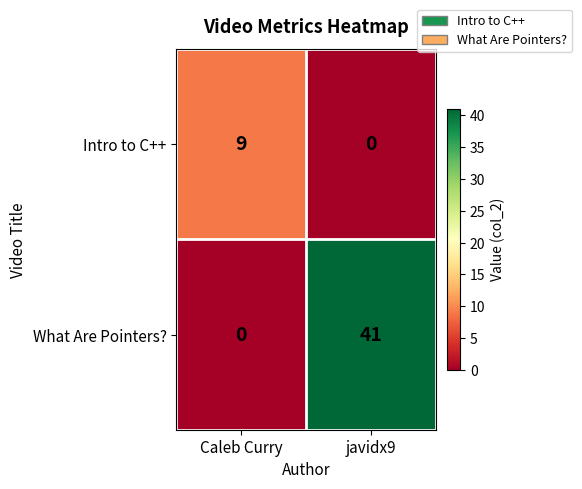

Which label corresponds to the largest value in the chart?

javidx9